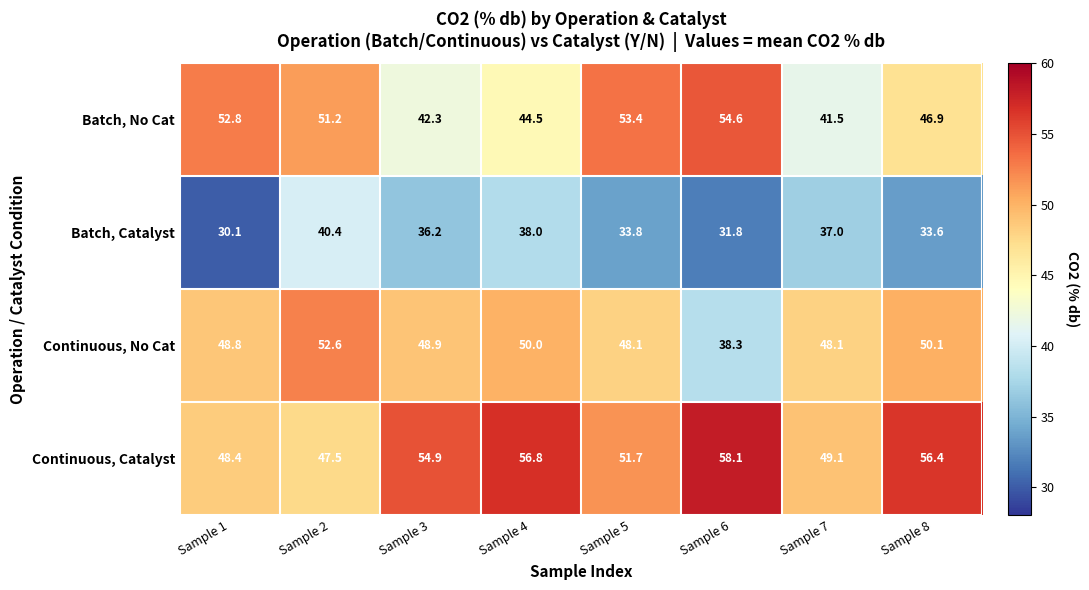

What is the difference between the second highest and second lowest values in the Continuous, No Cat series?

2.0